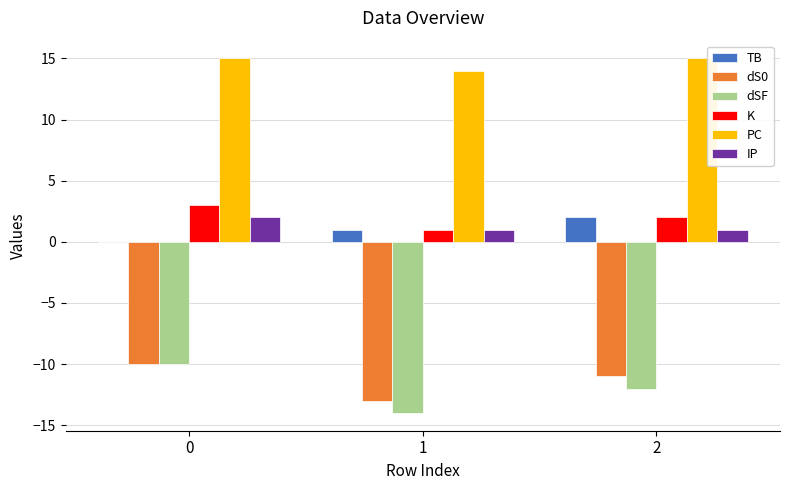

What is the maximum value shown in the chart?

15